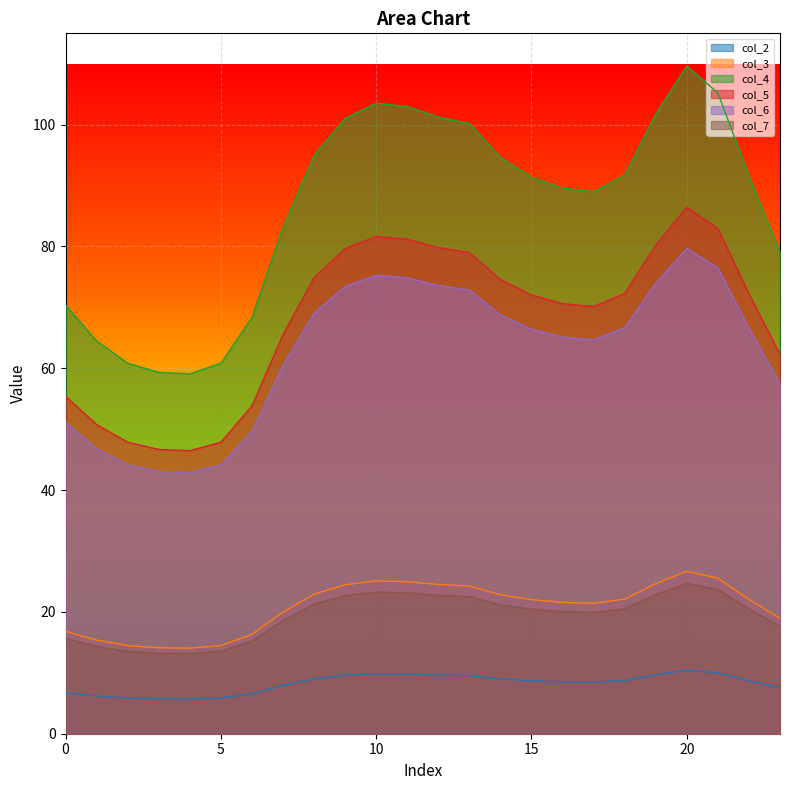

True or false: col_6 and col_2 intersect in this chart.

False